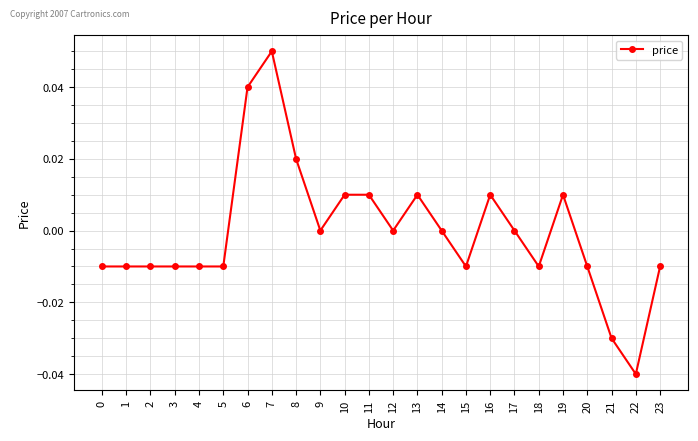

Which category has the highest value across all series?

7